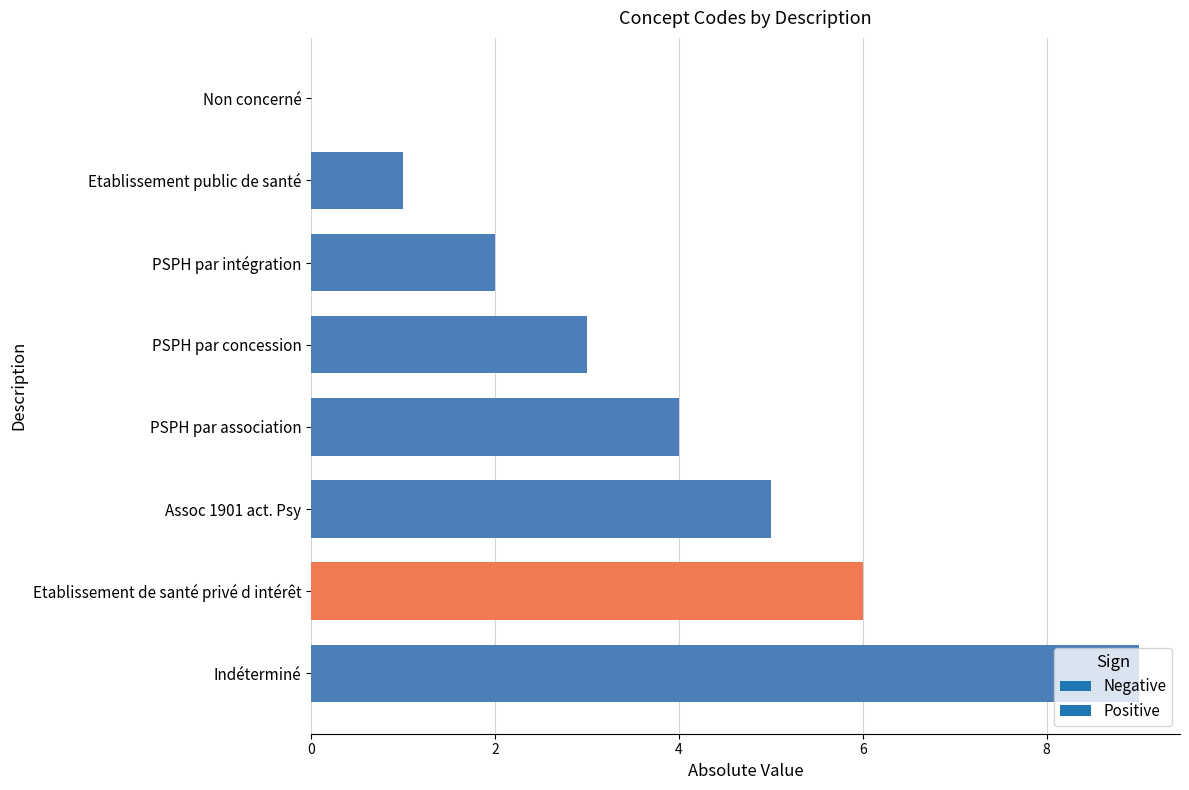

Which has a higher value, Assoc 1901 act. Psy or Indéterminé?

Indéterminé